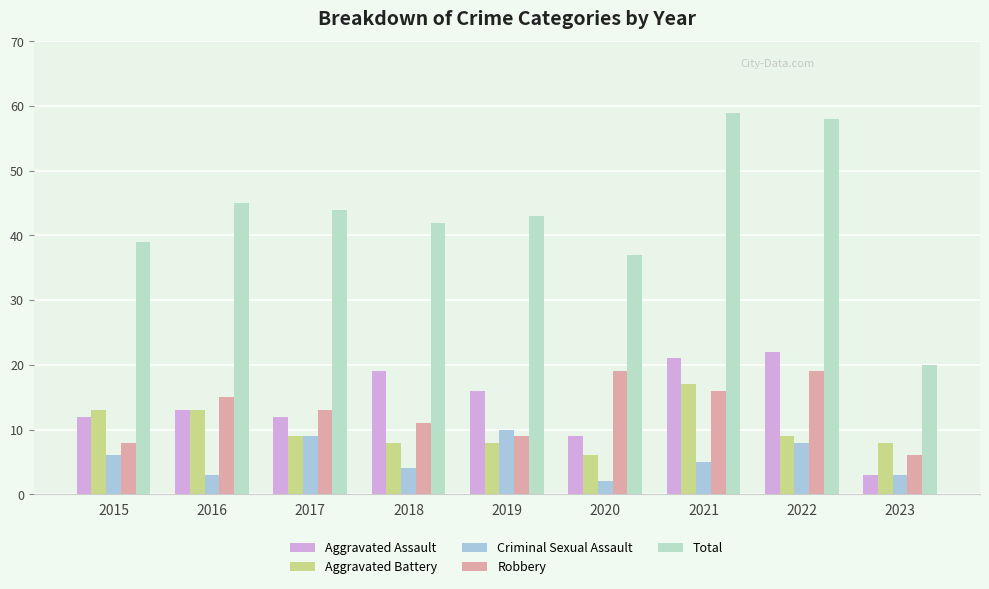

Count the number of data series in this chart.

5